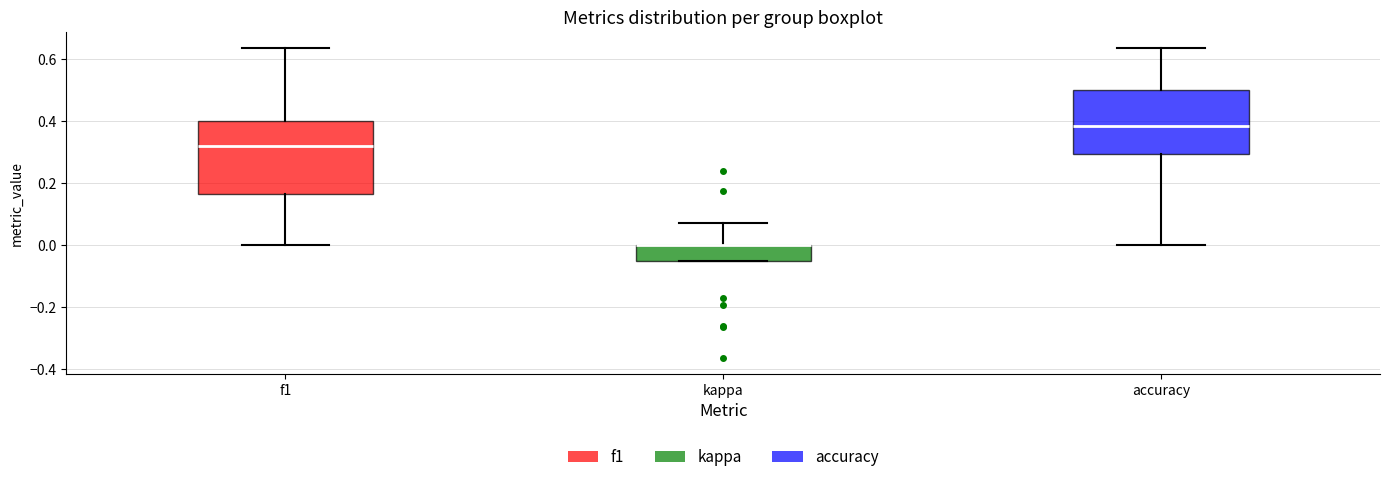

Reading left to right, transcribe this box plot: for each box, give where its median line is, the range the box spans, and where its two whiskers end, as read against the y-axis. The values are not printed on the chart, so give them approximately, as read against the axis.

f1: median 0.32, box 0.16 to 0.40, whiskers 0.00 to 0.64
kappa: median 0.00 (drawn on the box's upper edge), box -0.04 to 0.00, whiskers -0.06 to 0.08
accuracy: median 0.38, box 0.30 to 0.50, whiskers 0.00 to 0.64